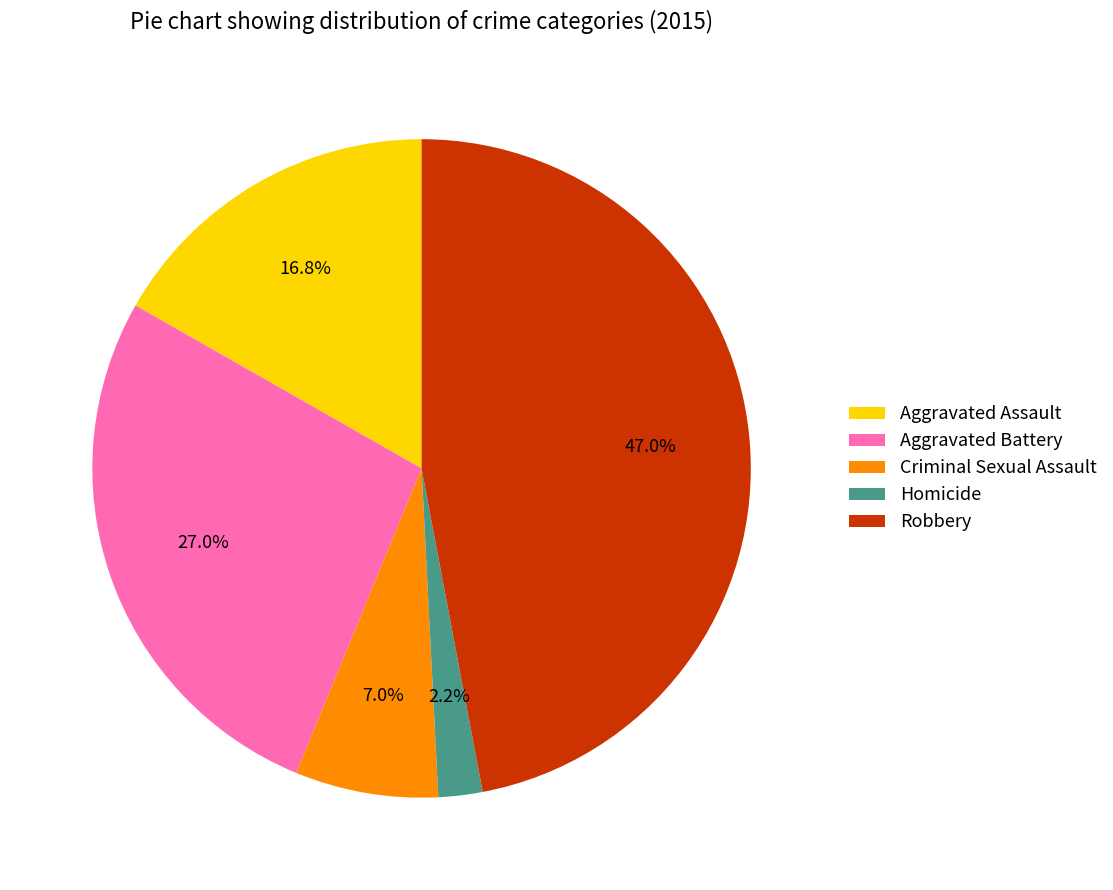

How many slices are in this pie chart?

5